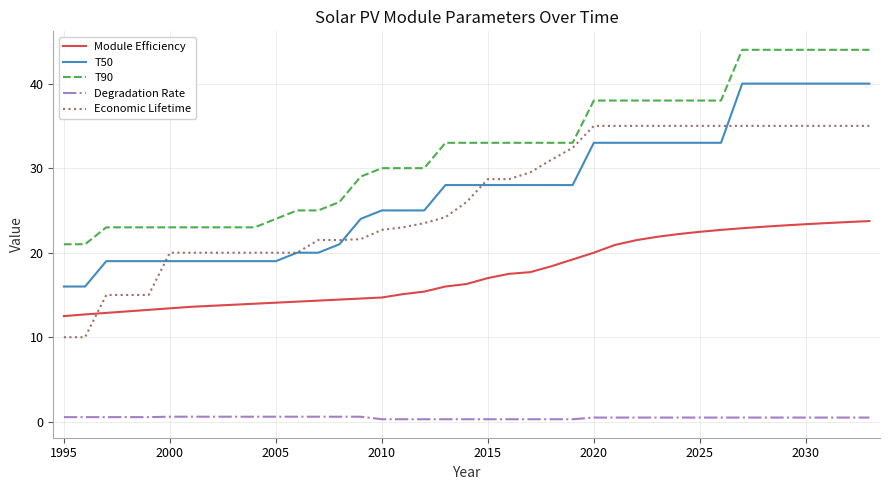

What is the maximum value for T90?

44.0